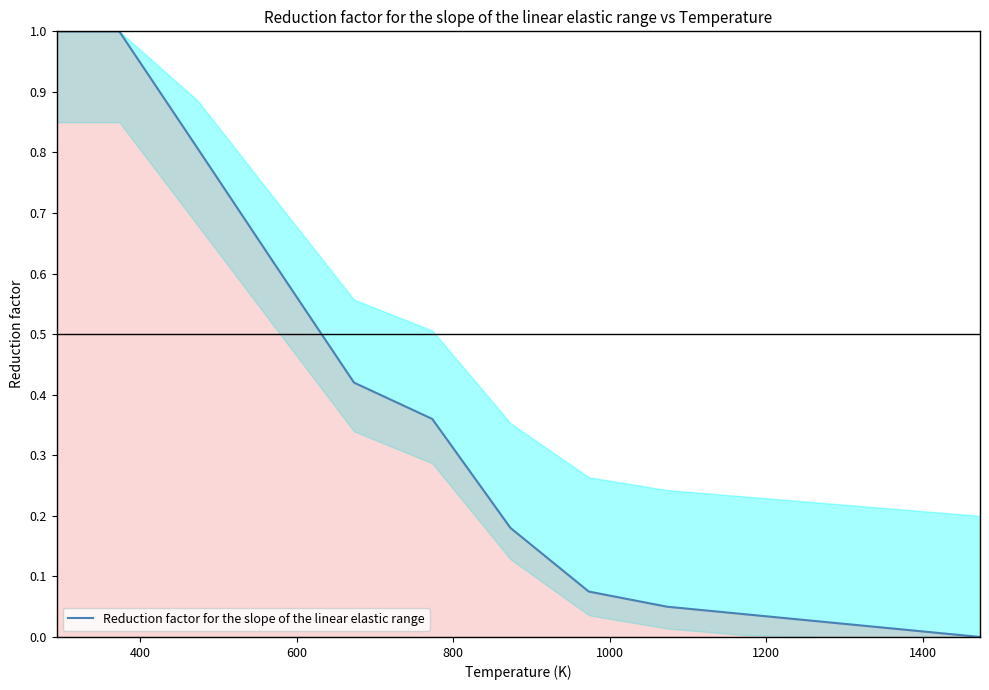

What is the difference between the maximum and minimum values?

1.0